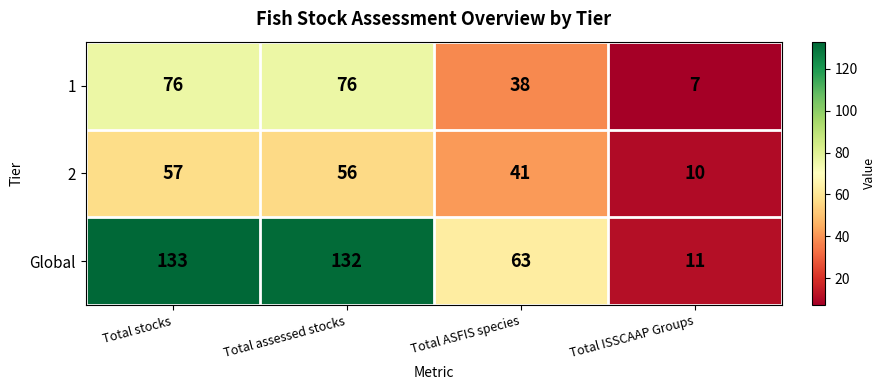

What is the difference between the highest and lowest values at Total ISSCAAP Groups?

4